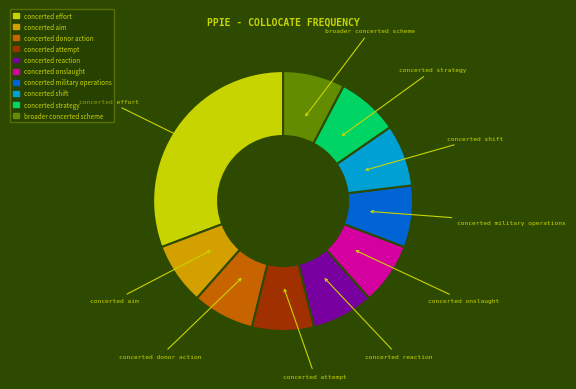

Is there a majority slice in this chart?

No